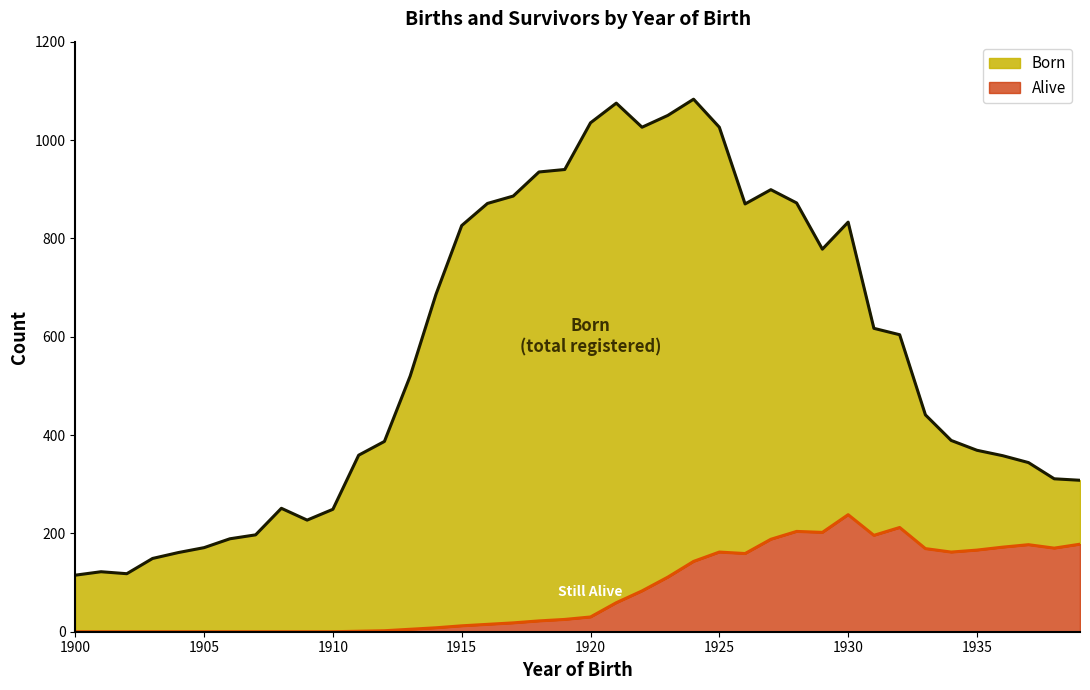

True or false: Born has a value of 1035 at 1920.

True